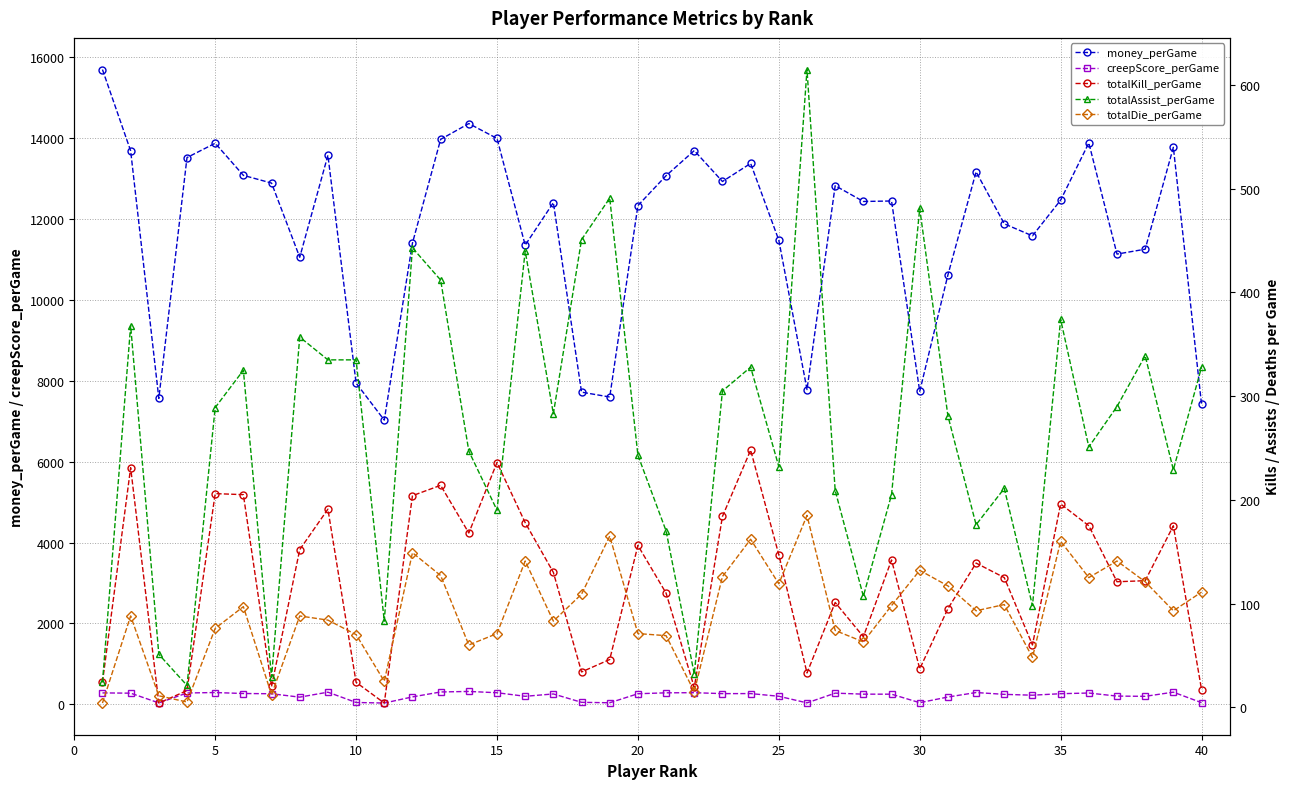

True or false: creepScore_perGame has more than 2 points higher than both neighbors.

True